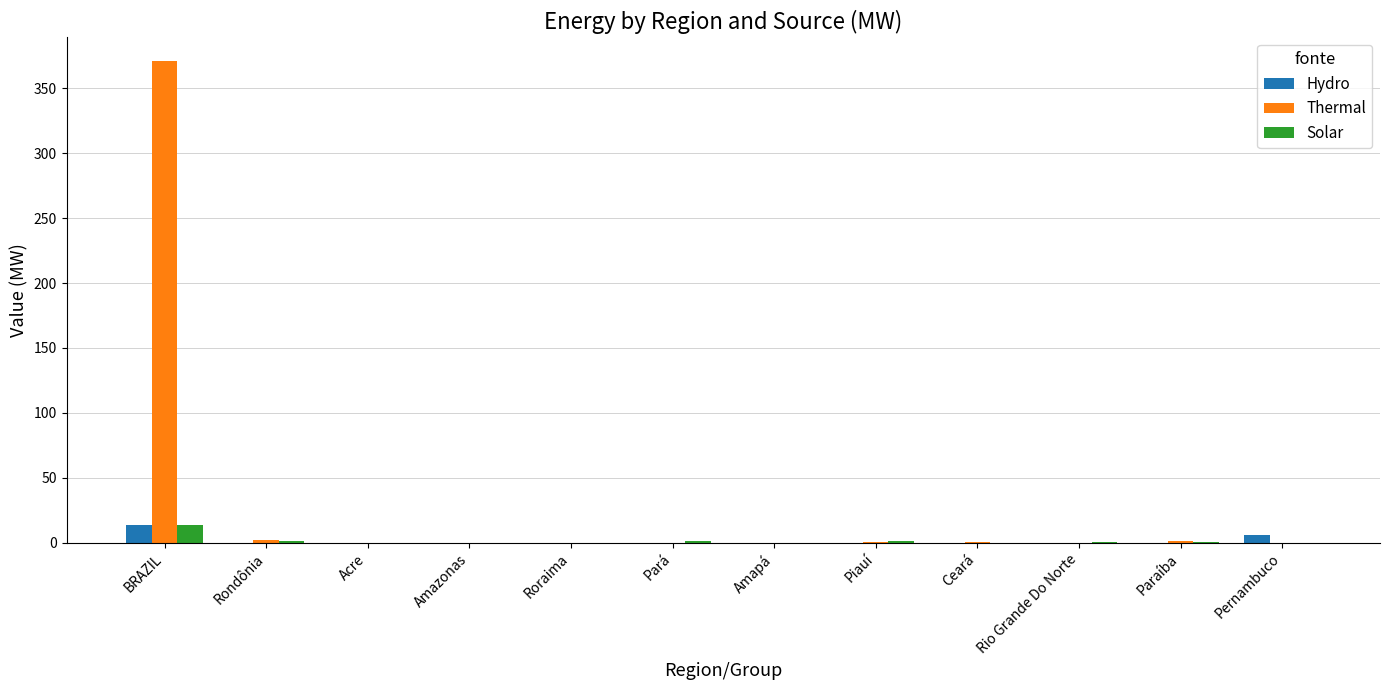

At which category does the chart reach its peak across all series?

BRAZIL